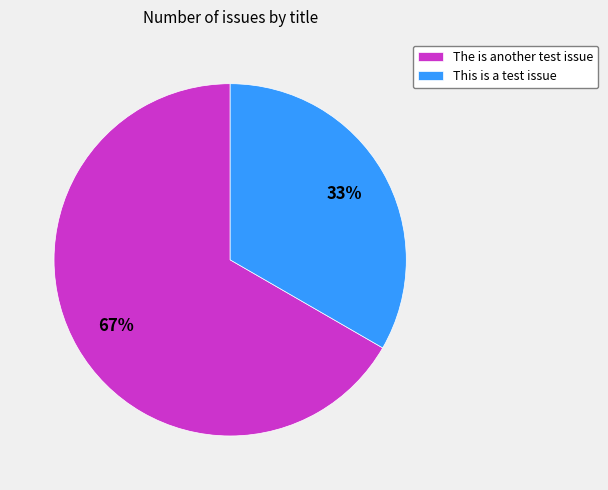

Combined, do The is another test issue and This is a test issue account for over 50%?

Yes